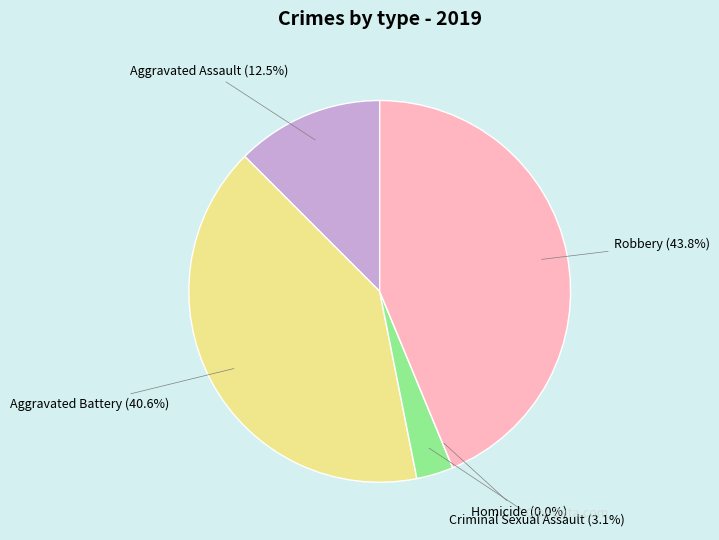

To the nearest percent, what is the combined percentage of Aggravated Assault and Aggravated Battery?

53%